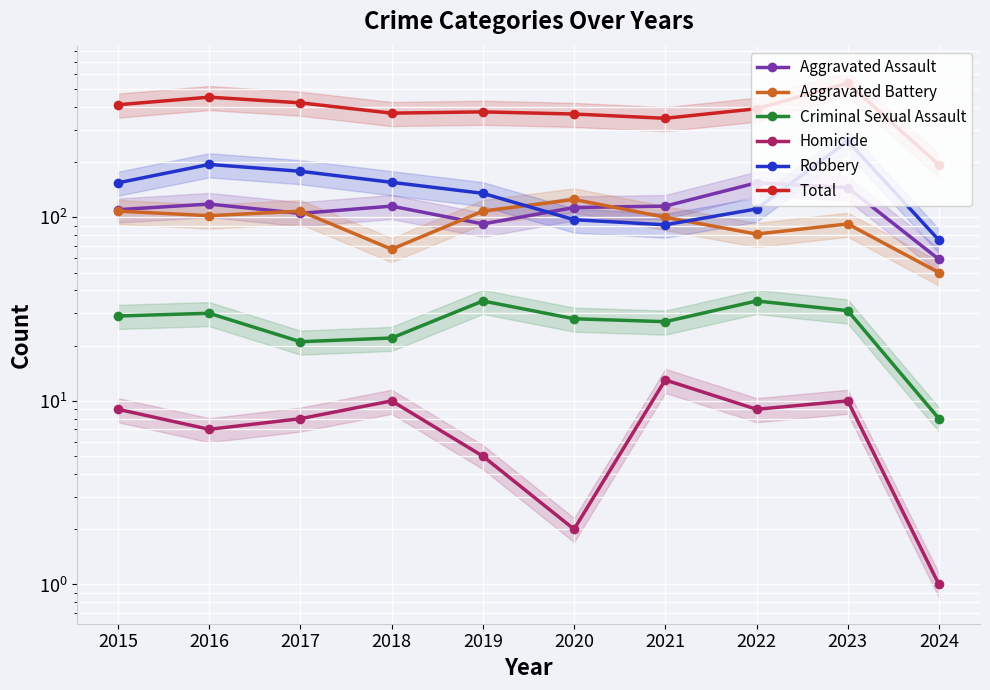

Which has a higher value, 2017 or 2024?

2017